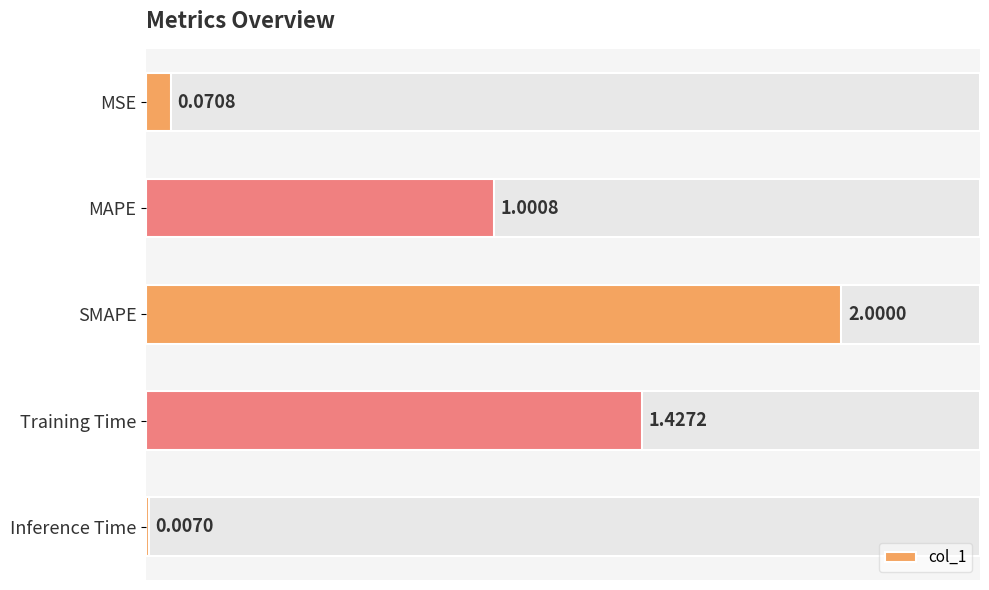

True or false: the data shows 0.0 at Inference Time.

False